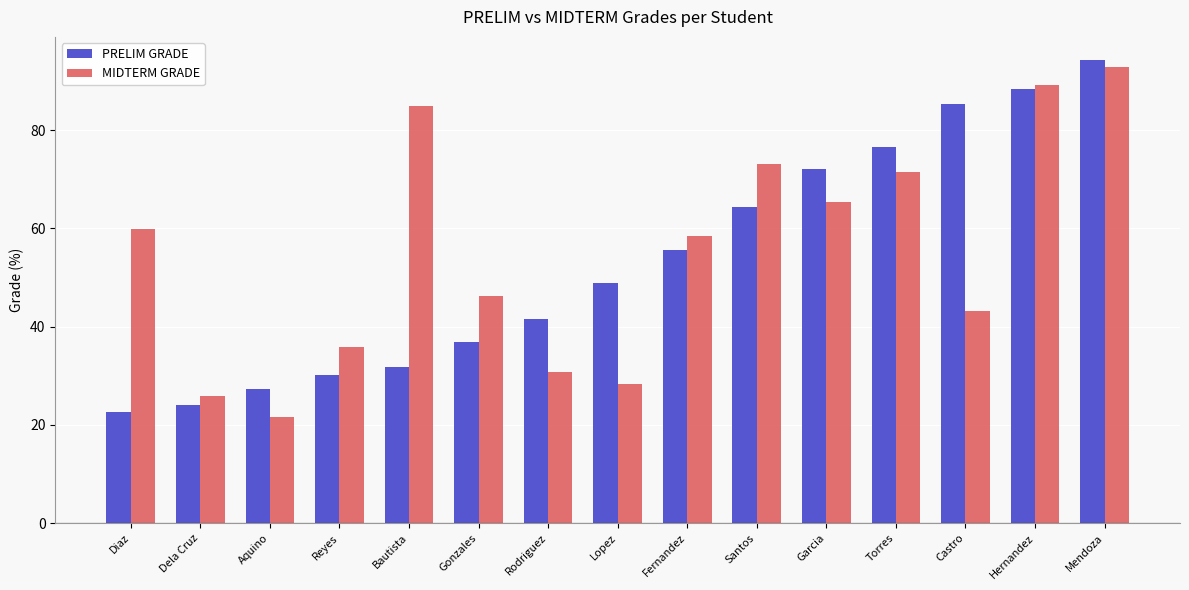

Reading right to left, extract all data points from this chart.

PRELIM GRADE: 94.3	88.4	85.4	76.5	72.2	64.3	55.6	48.9	41.6	36.8	31.8	30.1	27.4	23.9	22.7
MIDTERM GRADE: 92.8	89.2	43.2	71.5	65.5	73.2	58.4	28.3	30.8	46.2	84.9	35.9	21.5	25.8	59.9